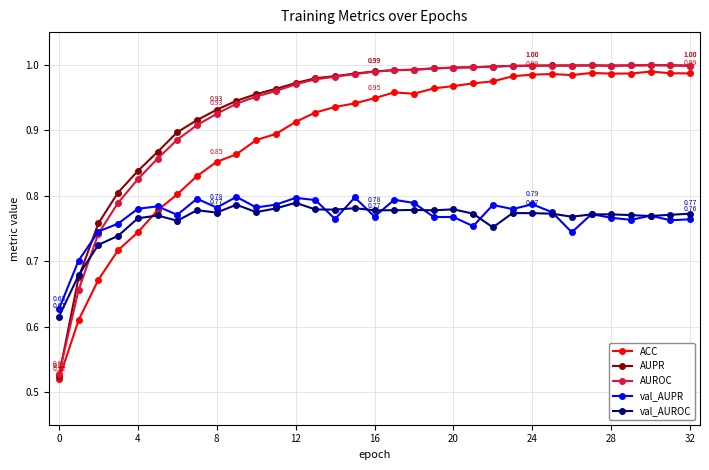

At how many categories does at least one series exceed 0?

33